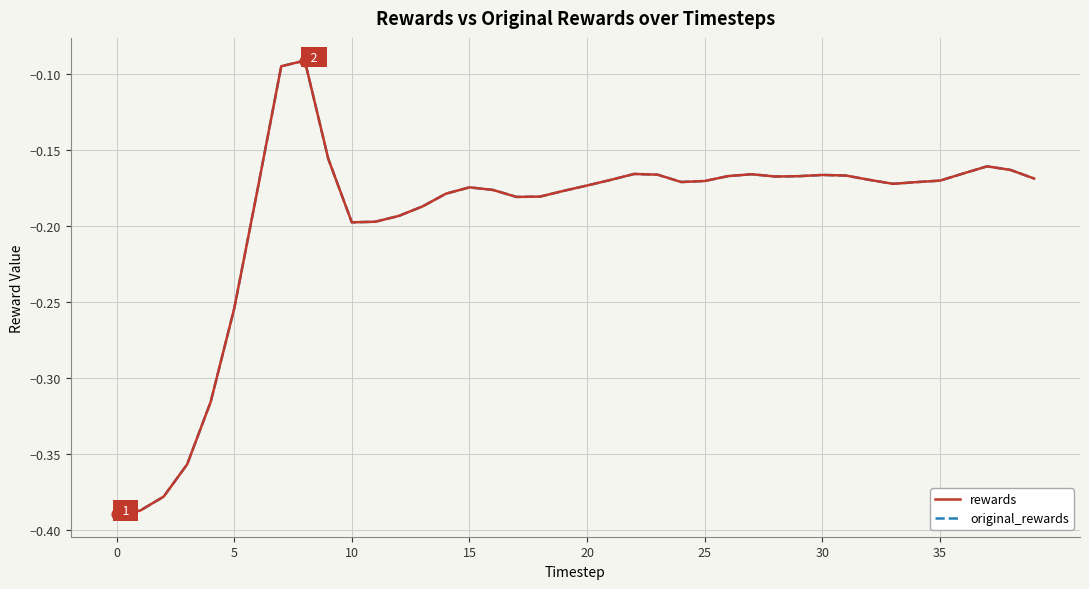

Which series has the largest total across all categories?

rewards